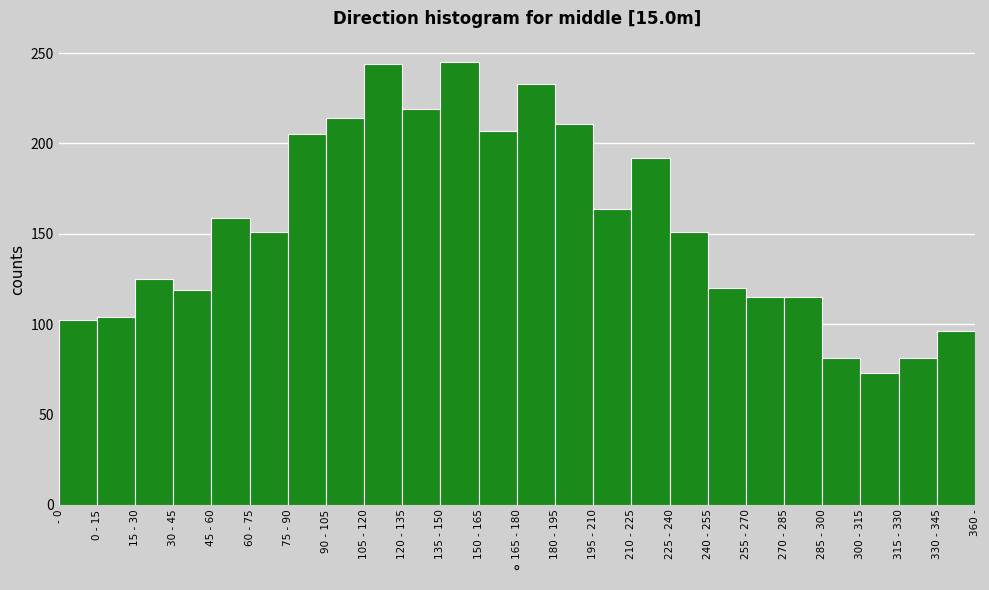

Is it true that the value at 165 - 180 is 331?

False